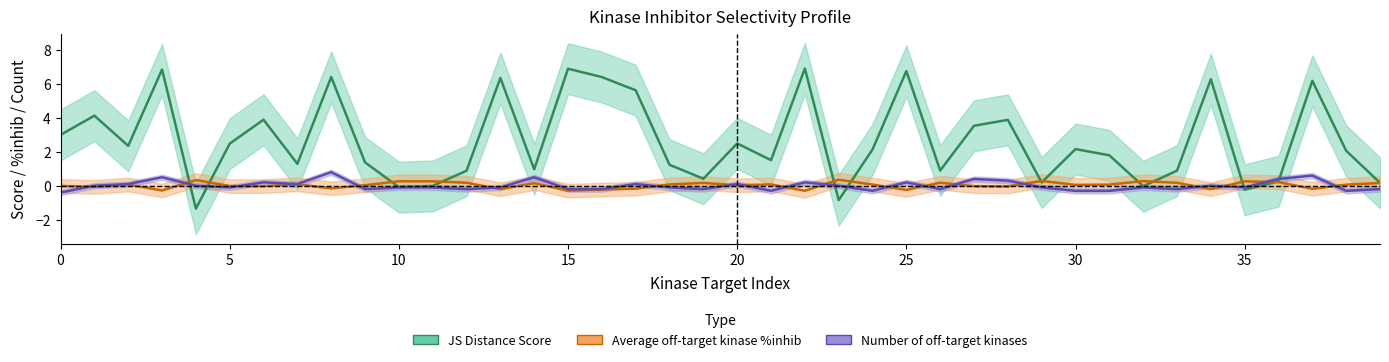

What is the maximum value for Number of off-target kinases?

0.8